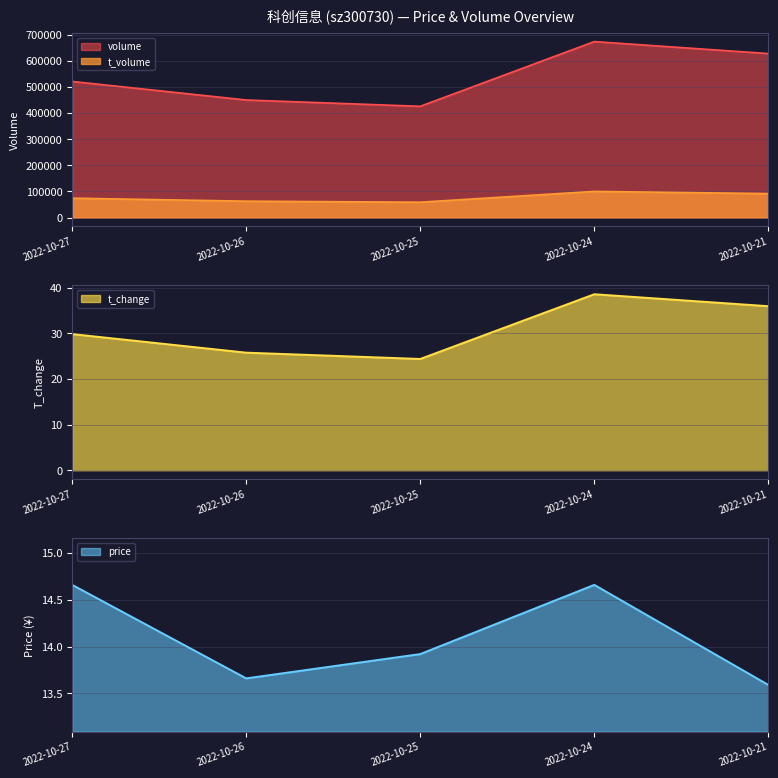

True or false: volume and t_change cross at least once.

False